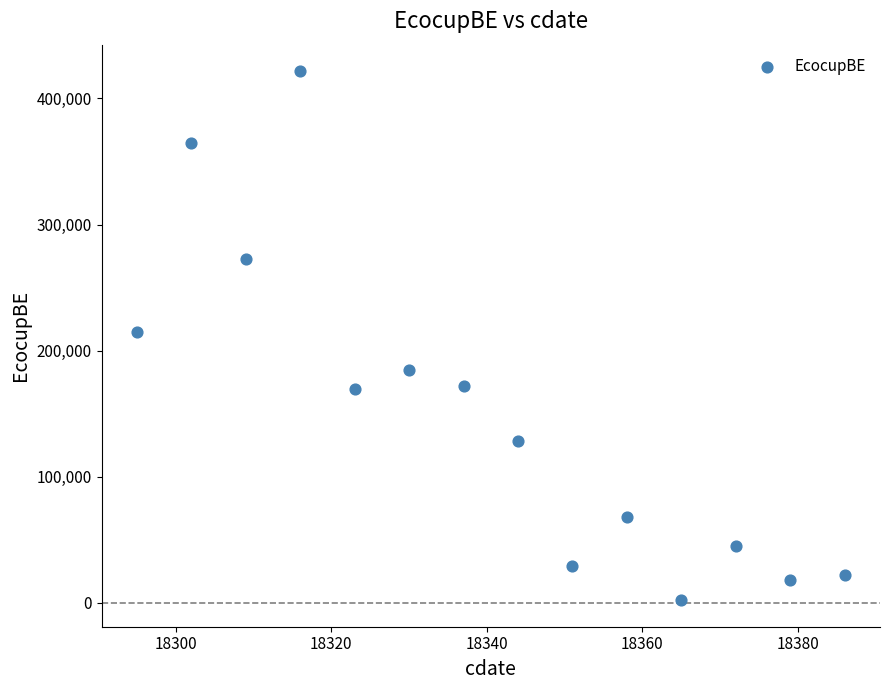

What is the range of X values (max minus min)?

91.0